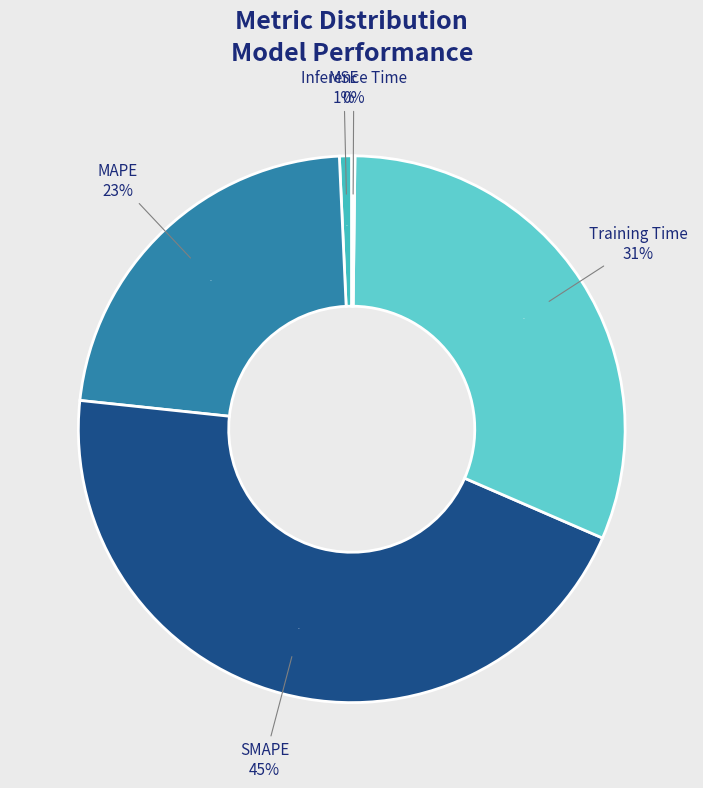

Do Inference Time and SMAPE together represent more than half of the pie?

No